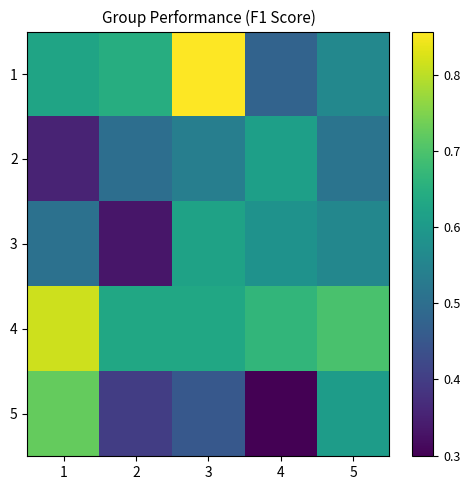

How many categories are shown in the chart?

5